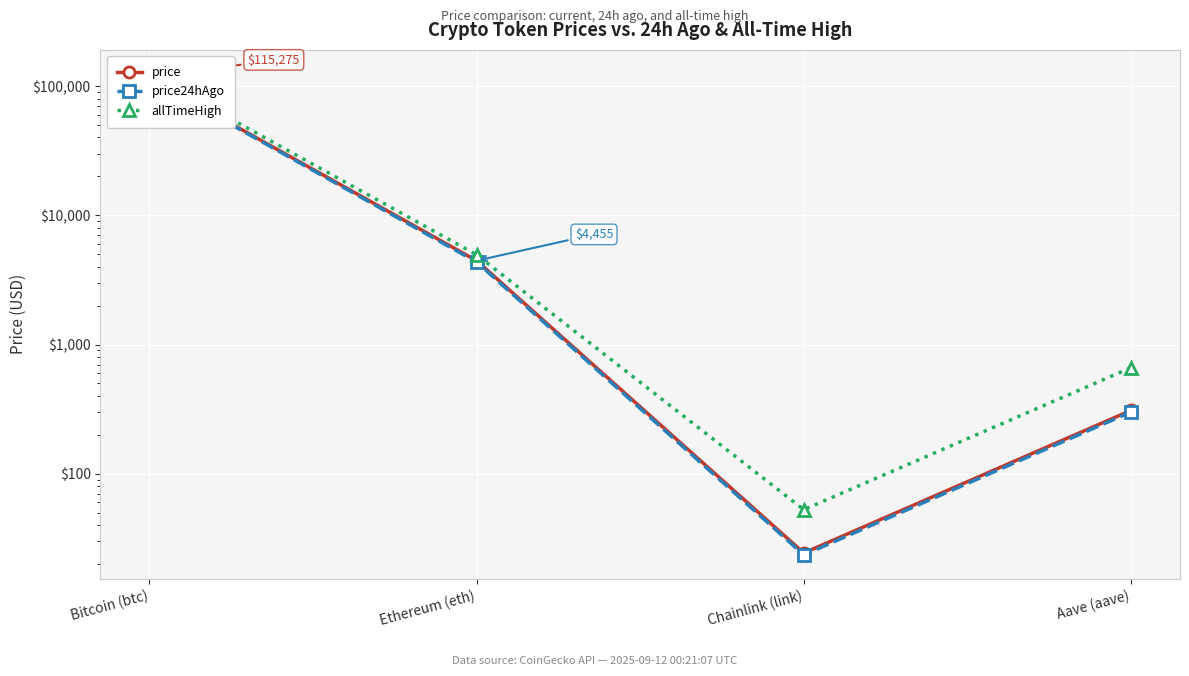

The value of price at Chainlink (link) is 36.5. True or false?

False